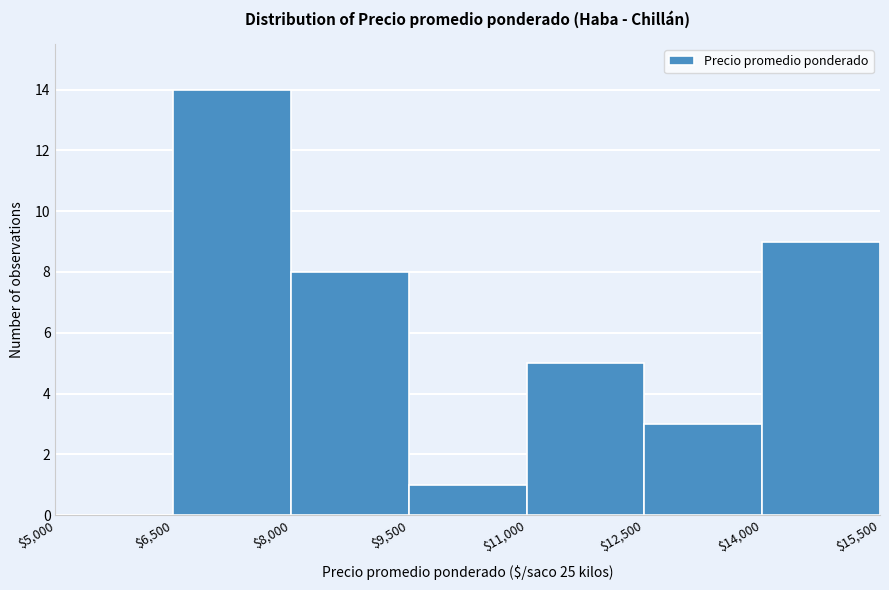

Reading left to right, list every bar in this chart as the range it spans on the x-axis followed by its height. The values are not printed on the chart, so give them approximately, as read against the axis.

$5,000 to $6,500: 0
$6,500 to $8,000: 14
$8,000 to $9,500: 8
$9,500 to $11,000: 1
$11,000 to $12,500: 5
$12,500 to $14,000: 3
$14,000 to $15,500: 9